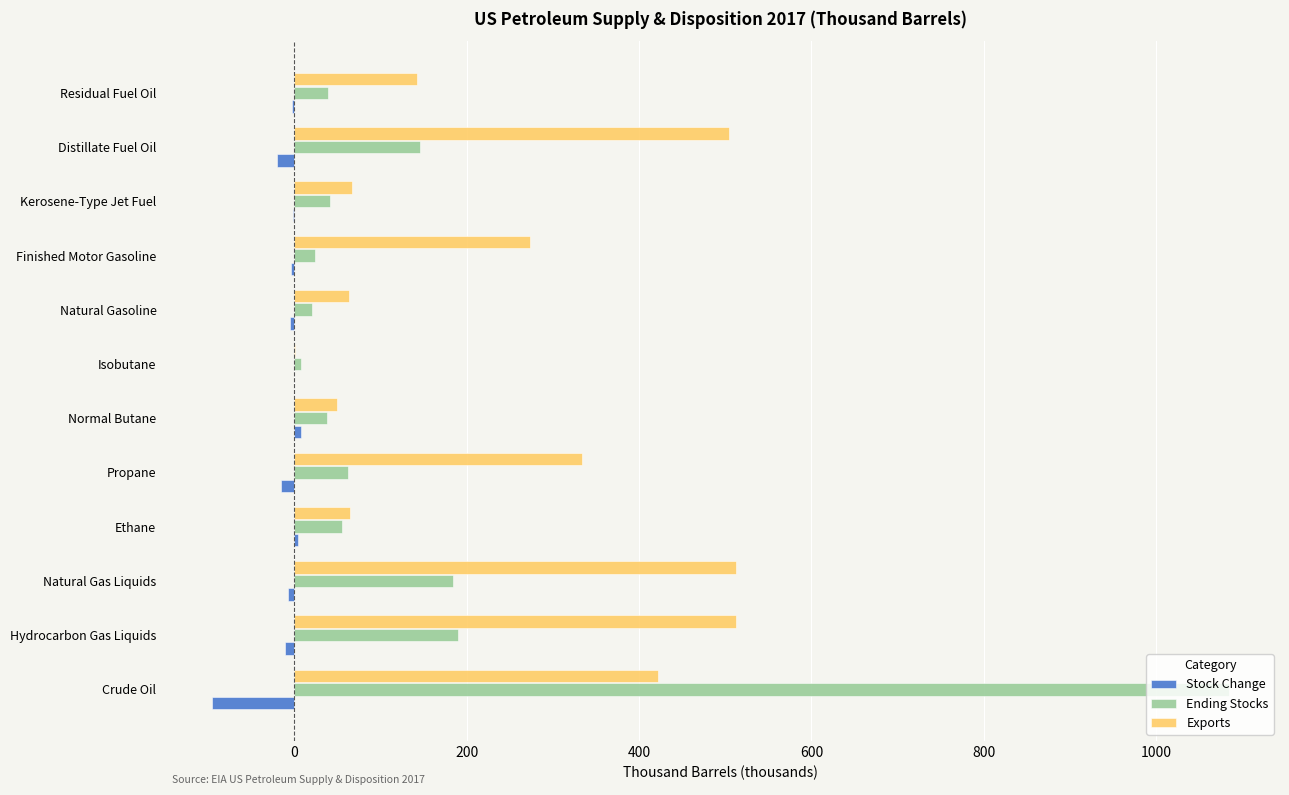

Which series changed the most between Natural Gas Liquids and Isobutane?

Exports